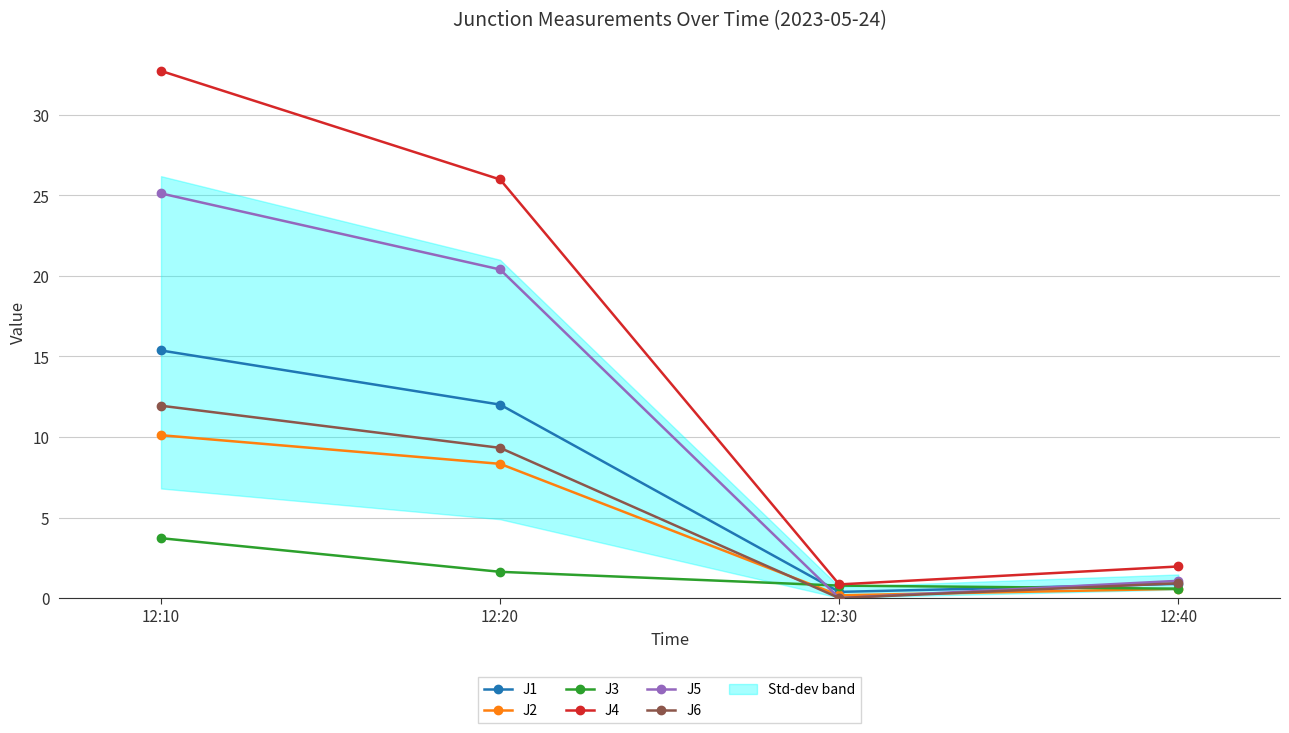

What are all the series names shown in the legend?

J1, J2, J3, J4, J5, J6